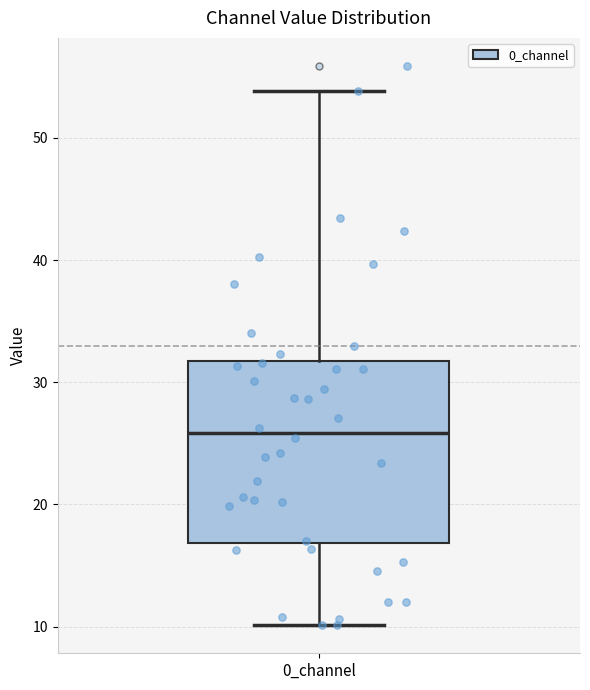

Where does the upper whisker of the box for 0_channel end on the y-axis? The values are not printed on the chart, so give them approximately, as read against the axis.

54